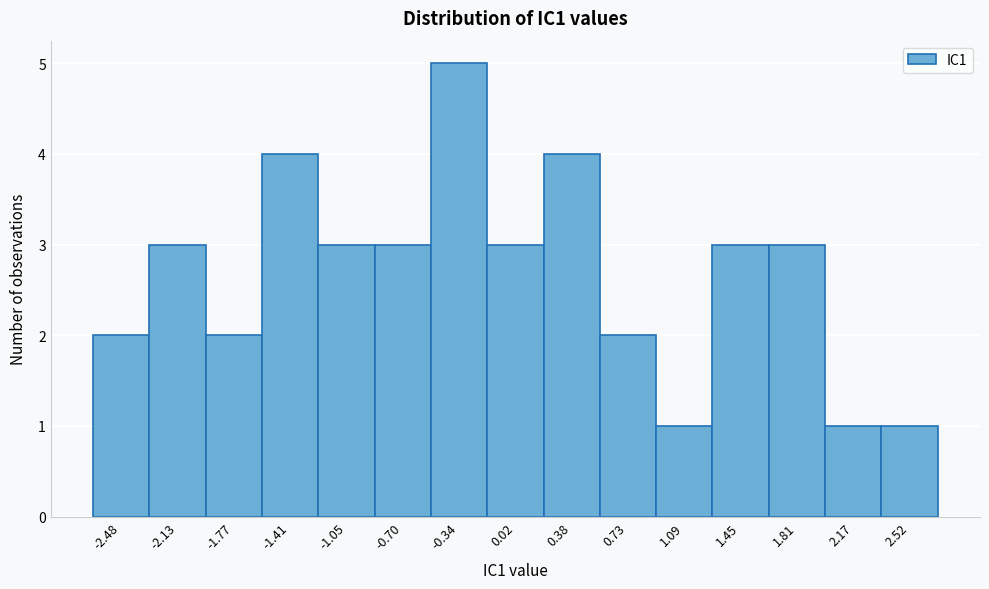

What is the height of the bar covering 2.35 to 2.70 on the x-axis? Neither the bar edges nor the heights are printed on the chart, so give them approximately, as read against the axes.

1